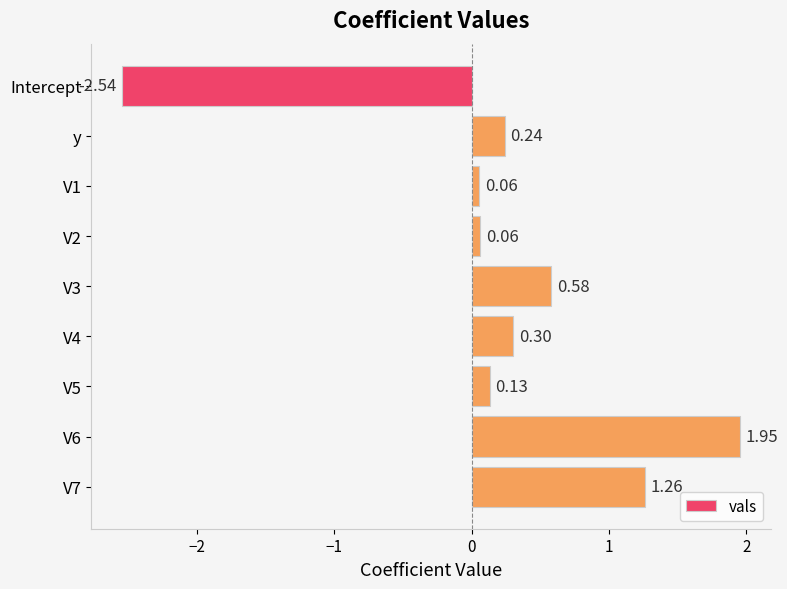

Which has a higher value, V4 or V2?

V4